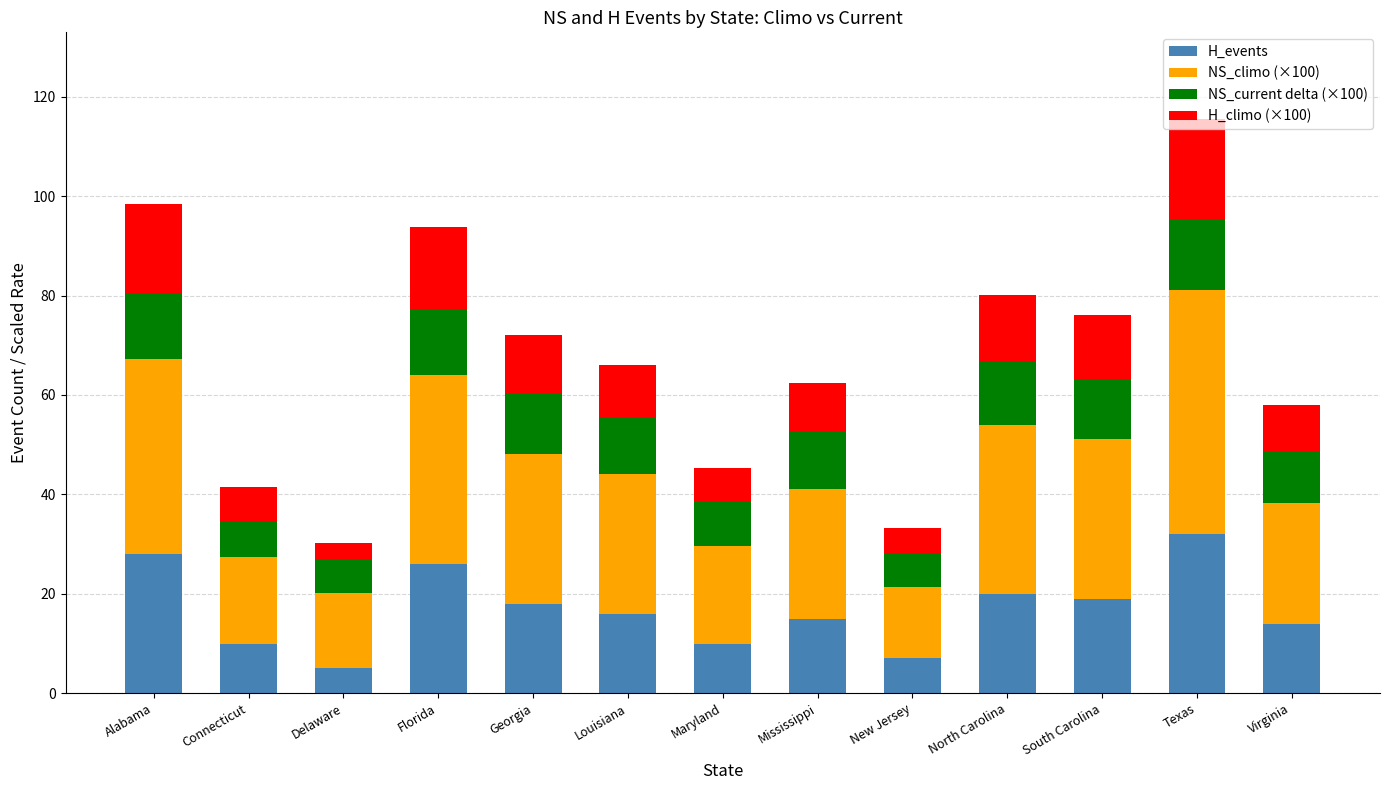

Is it true that H_events equals 10.0 at Maryland?

True